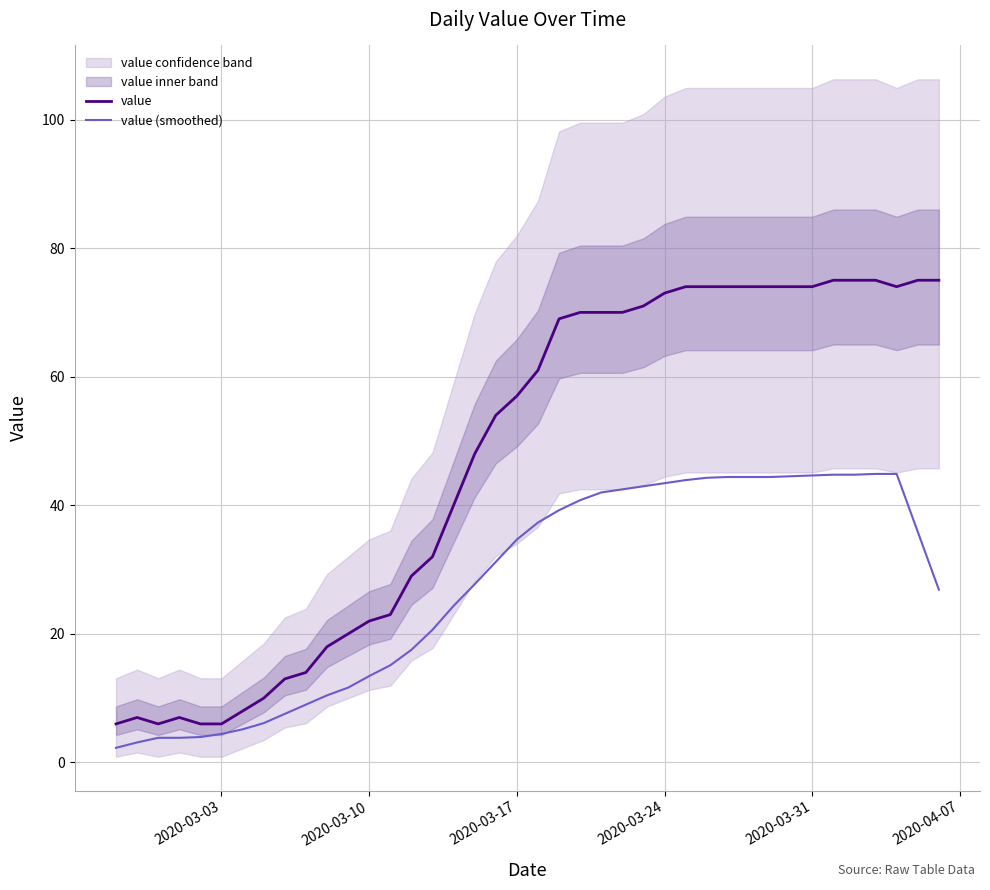

What is the lowest value of the value series?

6.0